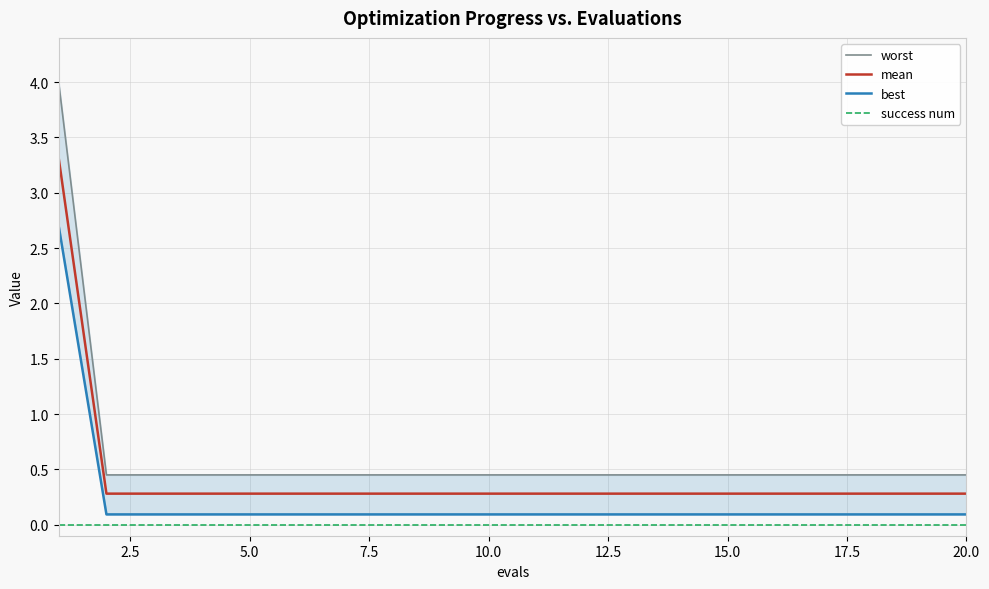

What is the value of the worst point at the 17th from the left?

0.4